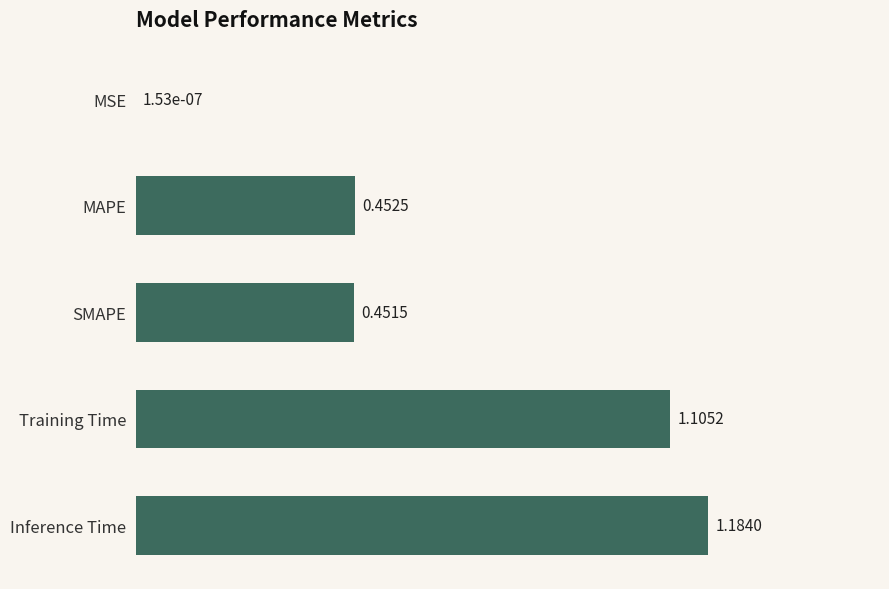

Which has a higher value, MAPE or Training Time?

Training Time